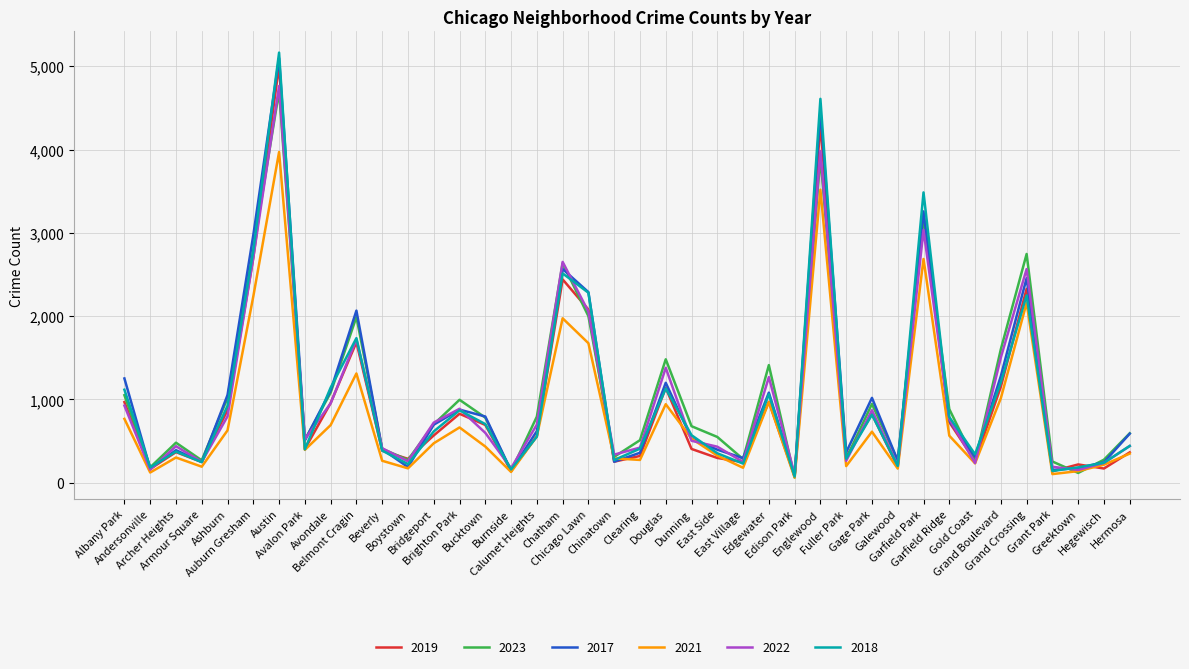

Which series has the largest range (max minus min)?

2018